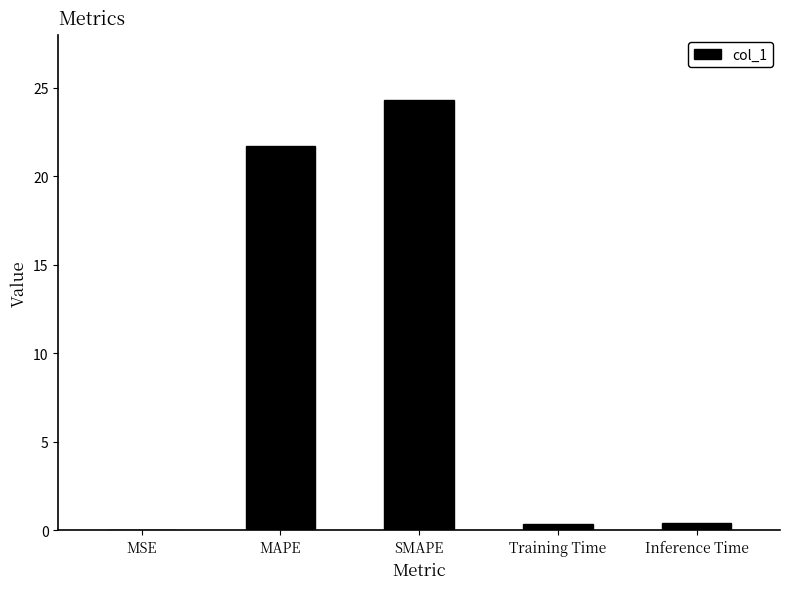

The value at MAPE is 21.7. True or false?

True